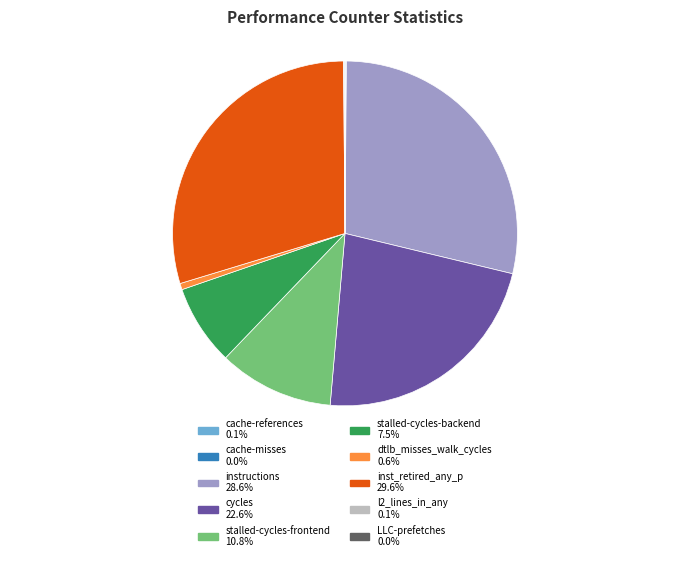

Approximately how many times larger is the value at stalled-cycles-frontend compared to instructions?

0.4